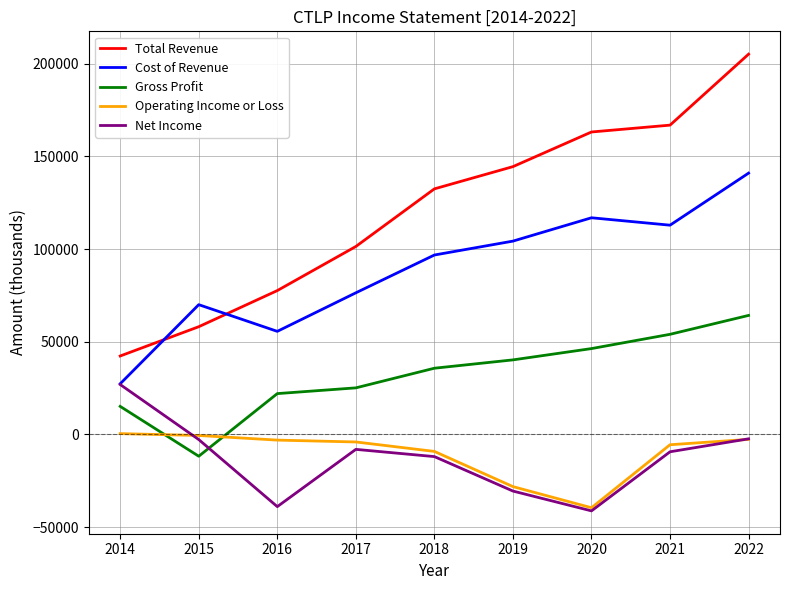

What is the sum of all Cost of Revenue values?

801200